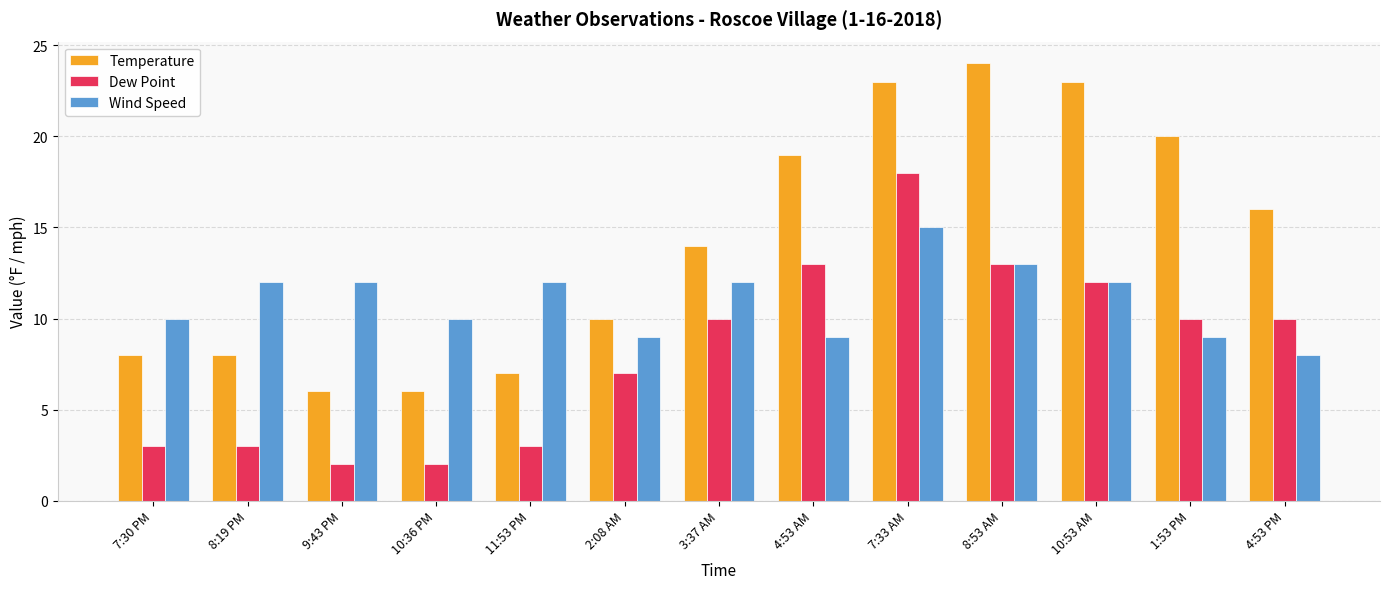

The Temperature series shows 7 at 11:53 PM. True or false?

True